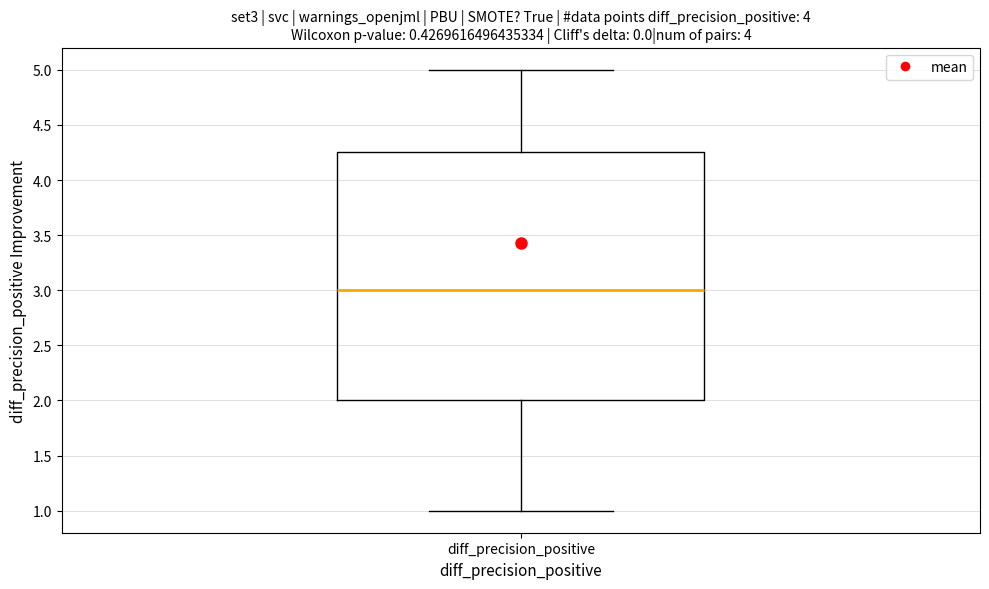

Read this box plot against the y-axis: the position of the median line, the range covered by the box, and the ends of both whiskers. The values are not printed on the chart, so give them approximately, as read against the axis.

median 3.00, box 2.00 to 4.25, whiskers 1.00 to 5.00